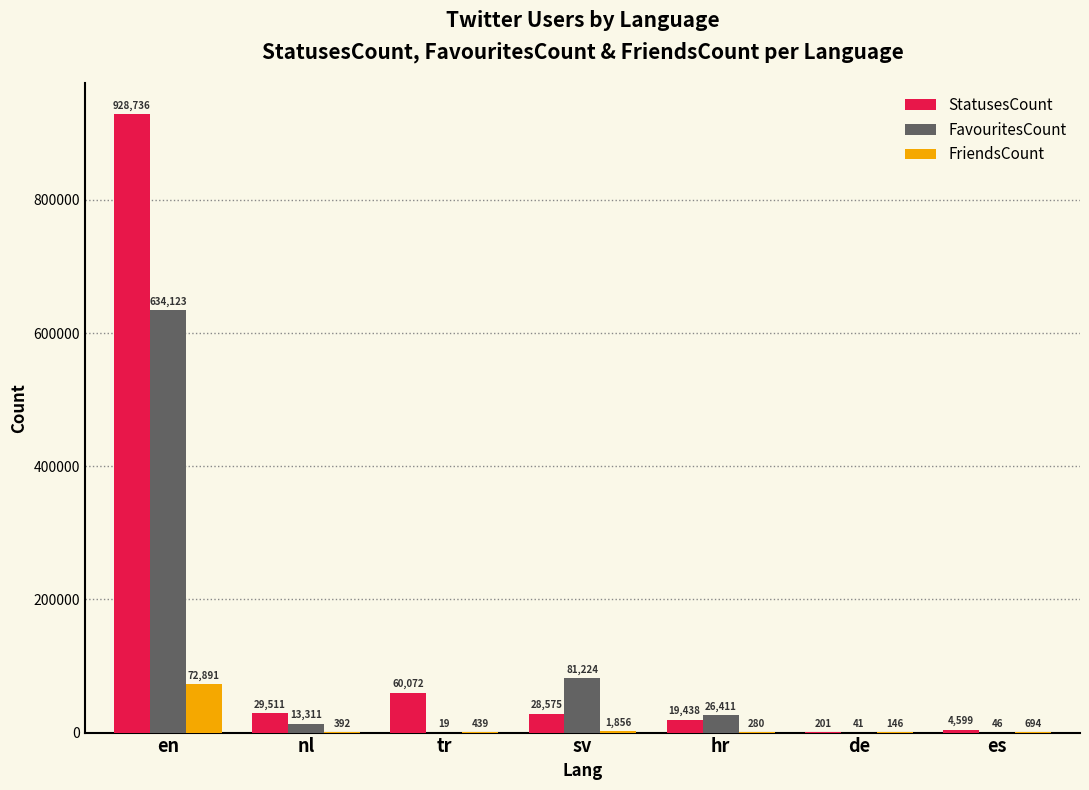

What is the spread (max minus min) of values at hr?

26131